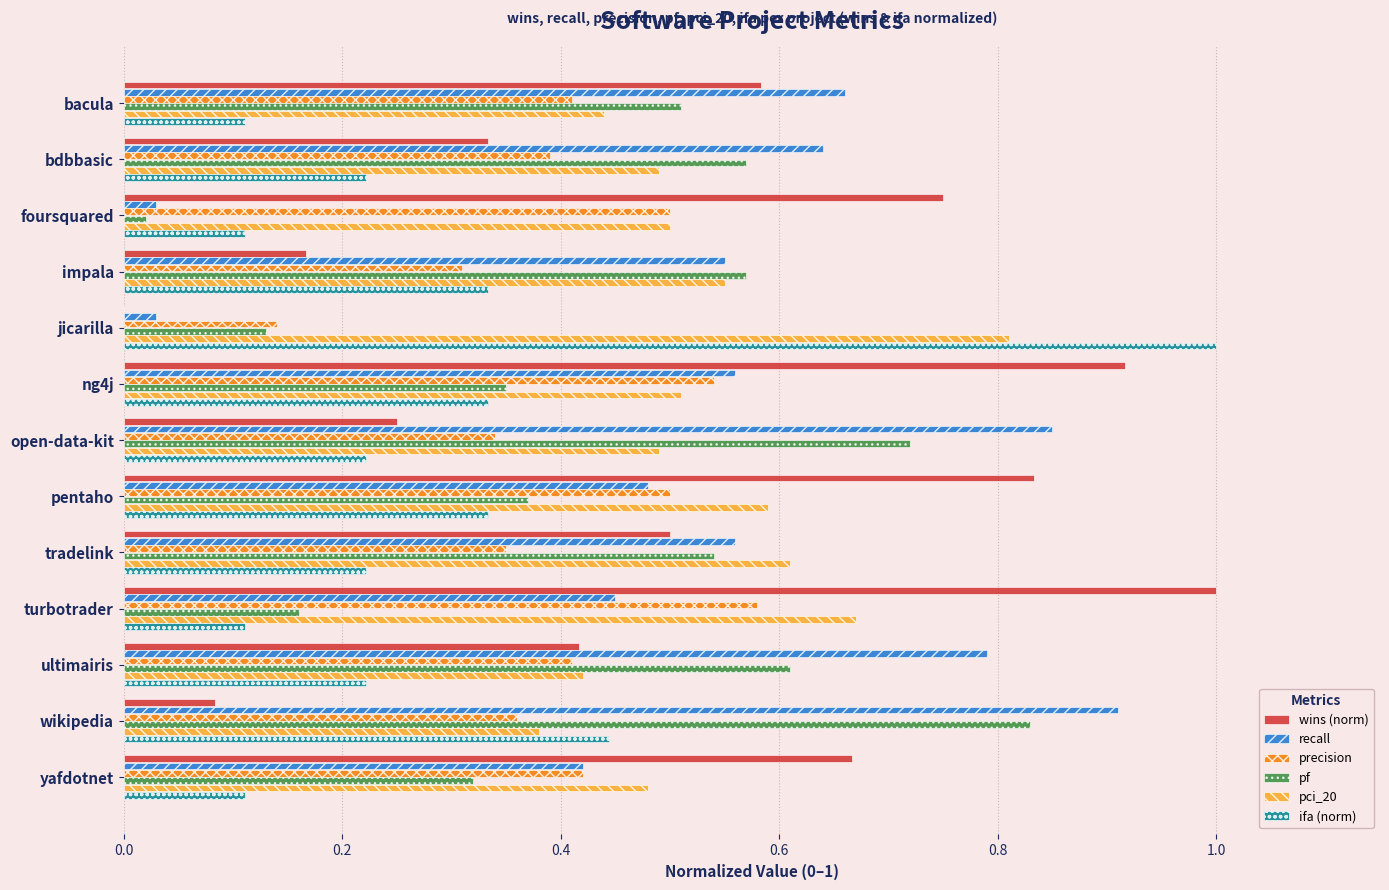

What is the sum of all wins (norm) values?

6.5